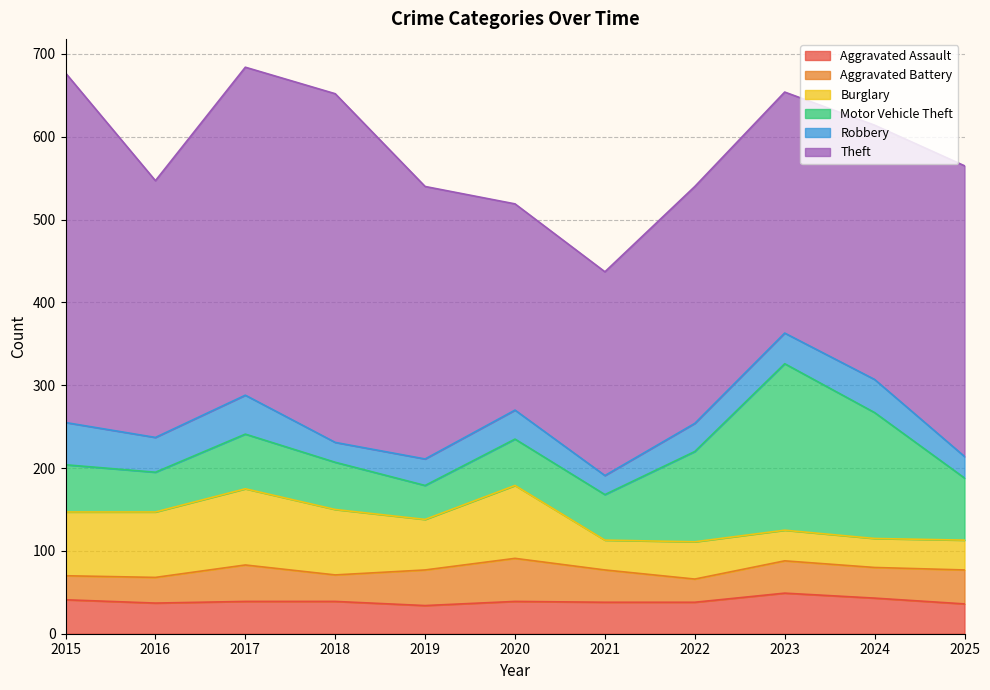

True or false: Aggravated Assault and Motor Vehicle Theft cross at least once.

False